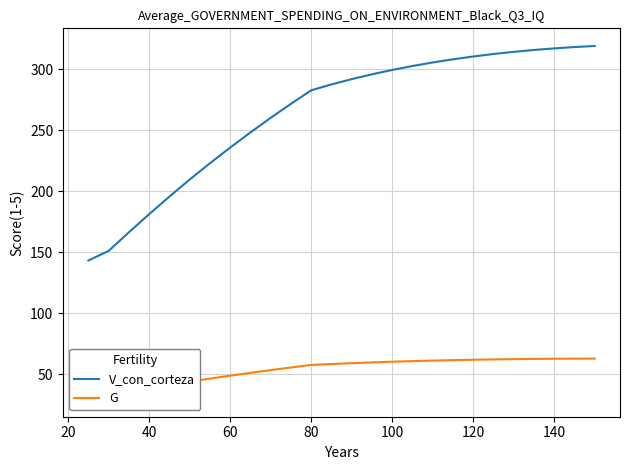

What is the highest value of the V_con_corteza series?

319.0